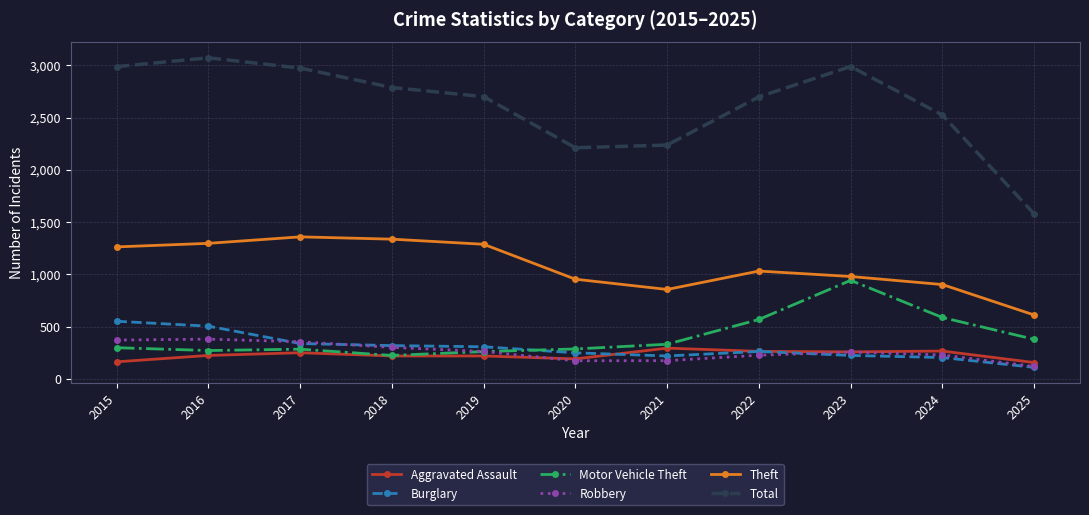

At which label does Burglary first exceed 263?

2015